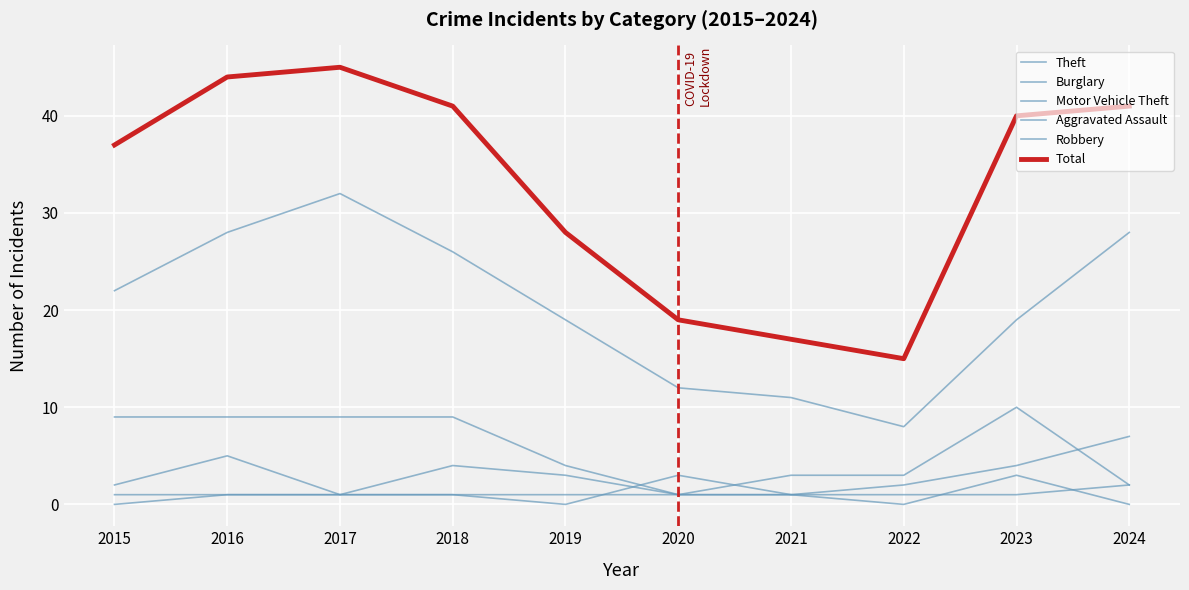

At 2023, list the series in order from largest to smallest.

Total, Theft, Burglary, Motor Vehicle Theft, Robbery, Aggravated Assault